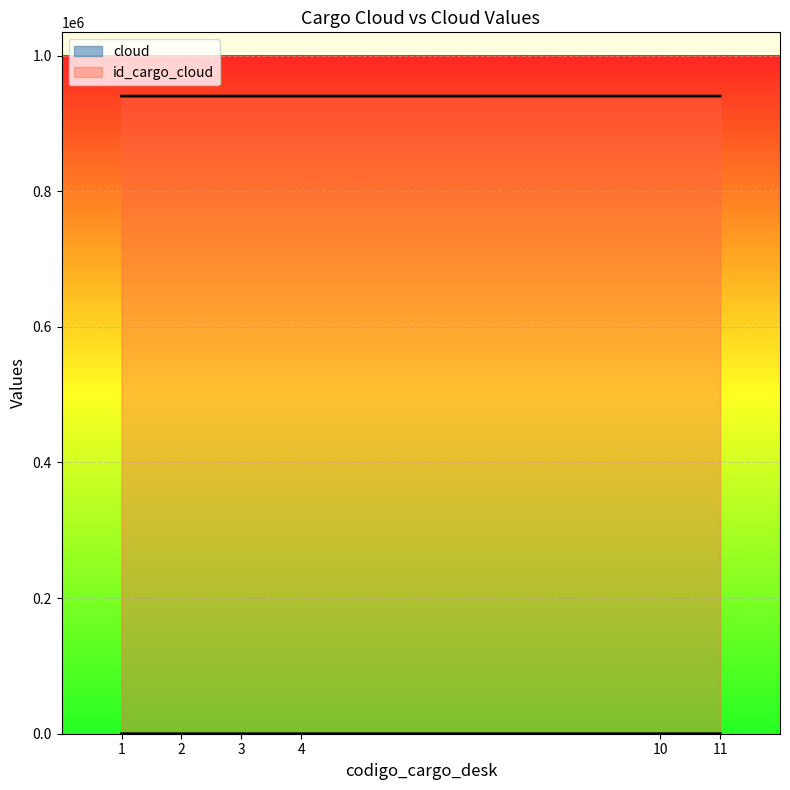

At which label is cloud closest to 6?

4